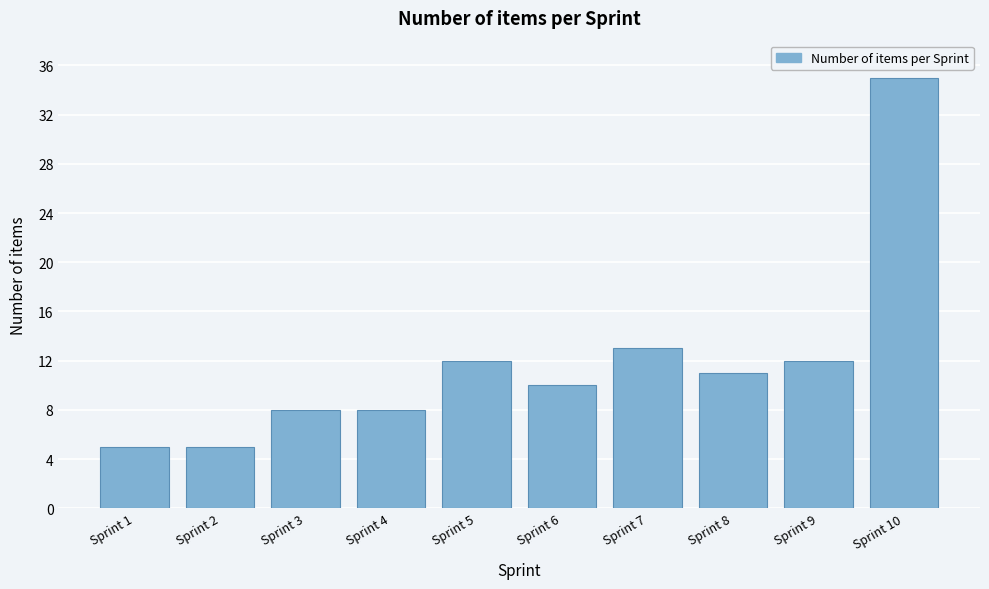

Reading left to right, extract all data points from this chart.

Sprint 1=5	Sprint 2=5	Sprint 3=8	Sprint 4=8	Sprint 5=12	Sprint 6=10	Sprint 7=13	Sprint 8=11	Sprint 9=12	Sprint 10=35